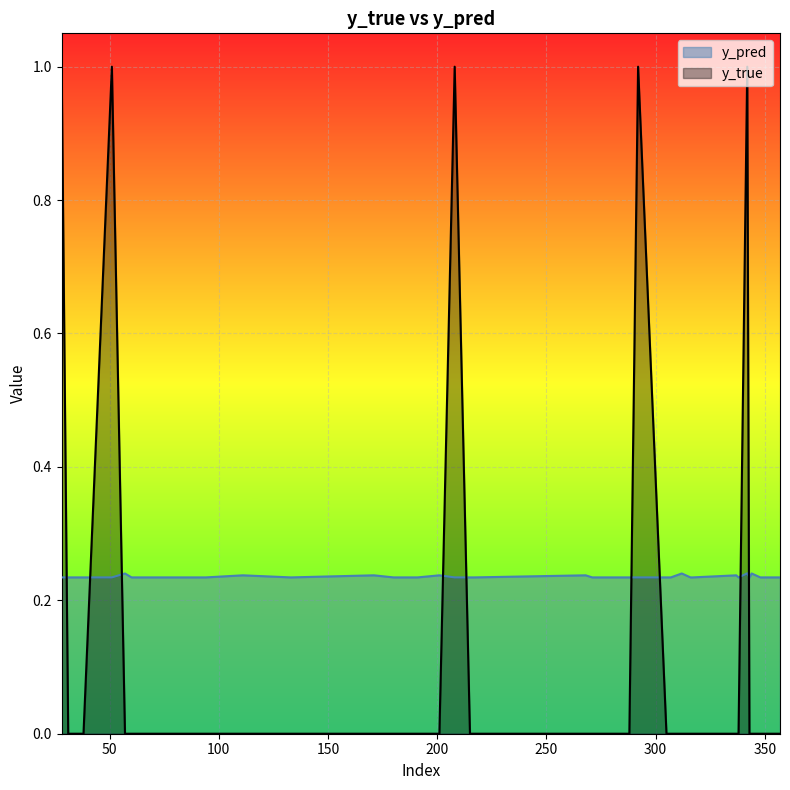

At which category is the sum across all series the highest?

342